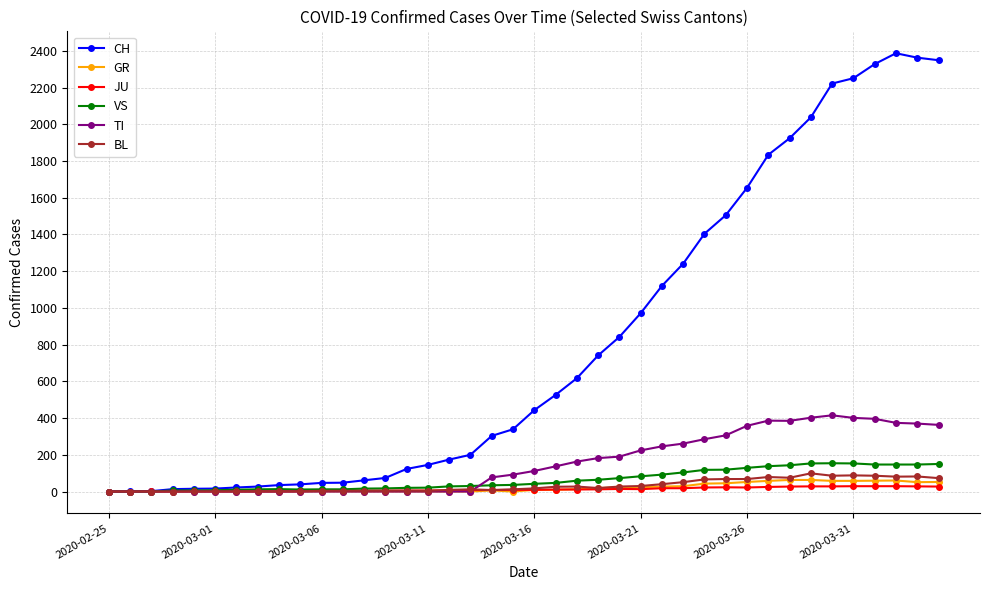

Which series has the largest range (max minus min)?

CH